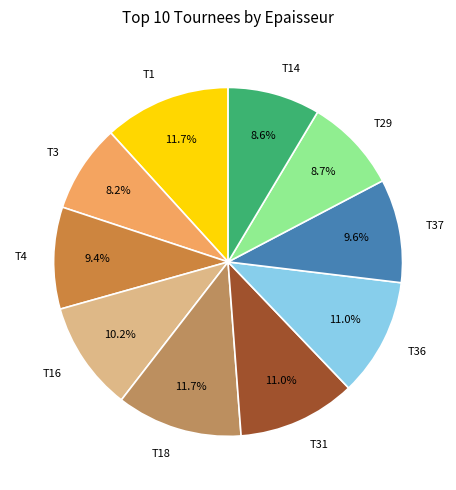

Which has a higher value, T16 or T1?

T1